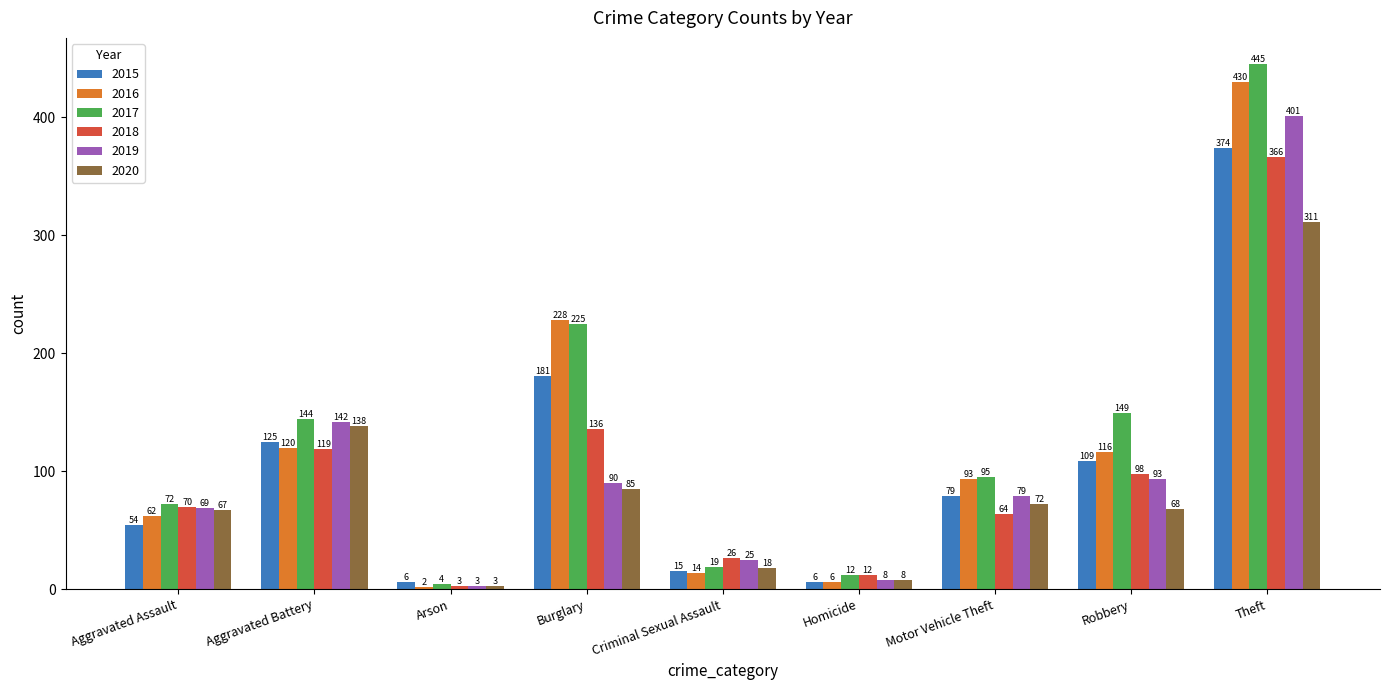

What is the difference between the second highest and minimum values in the 2018 series?

133